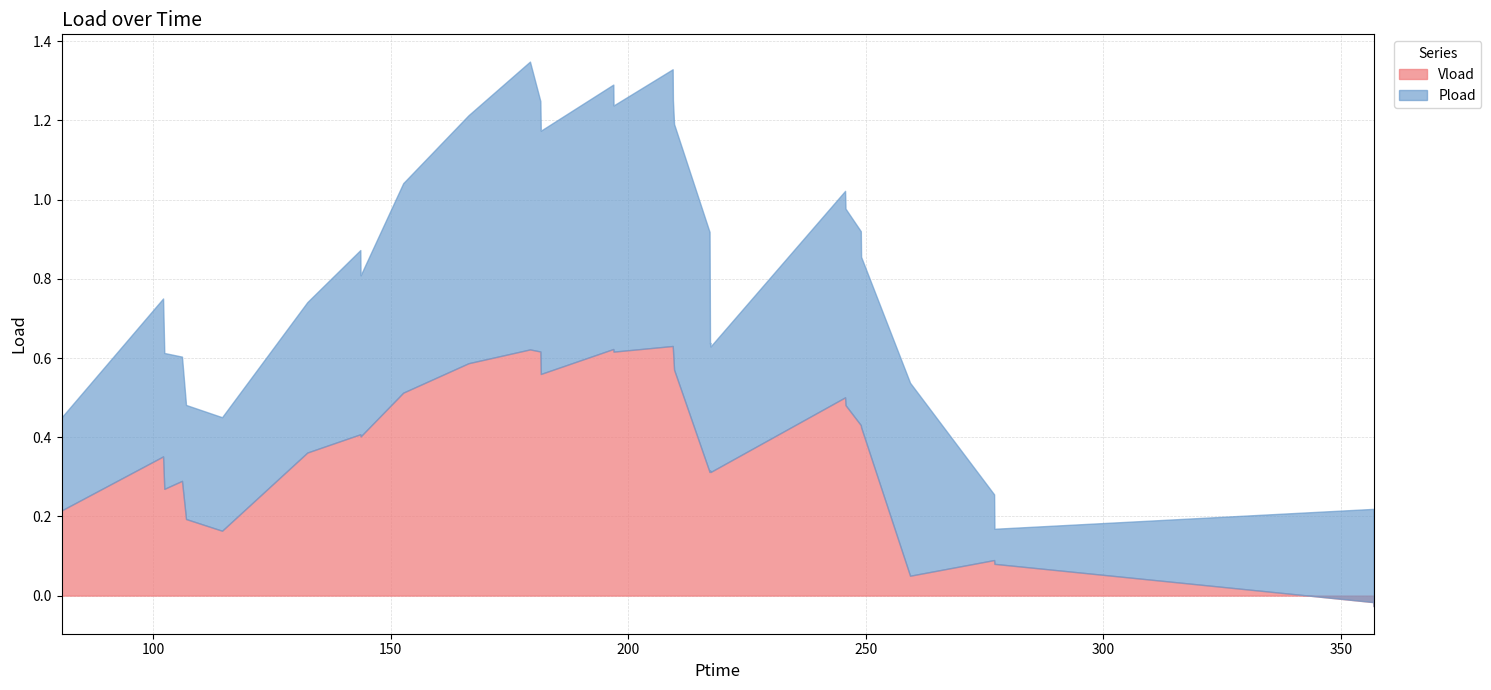

True or false: Vload and Pload cross at least once.

False